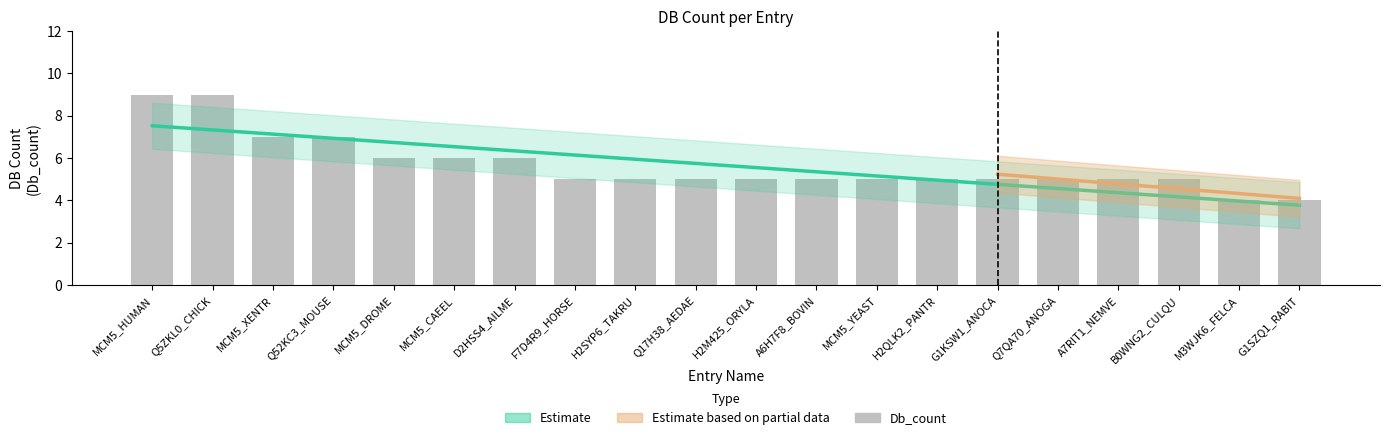

Which category has the highest value across all series?

MCM5_HUMAN